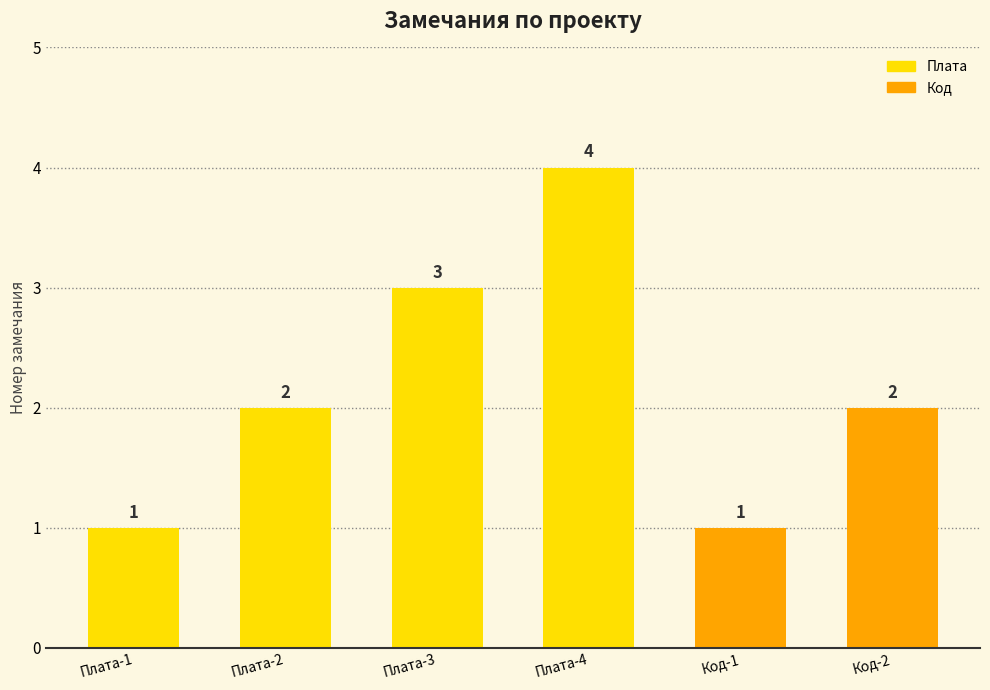

Approximately how many times larger is the value at Плата-3 compared to Плата-1?

3.0